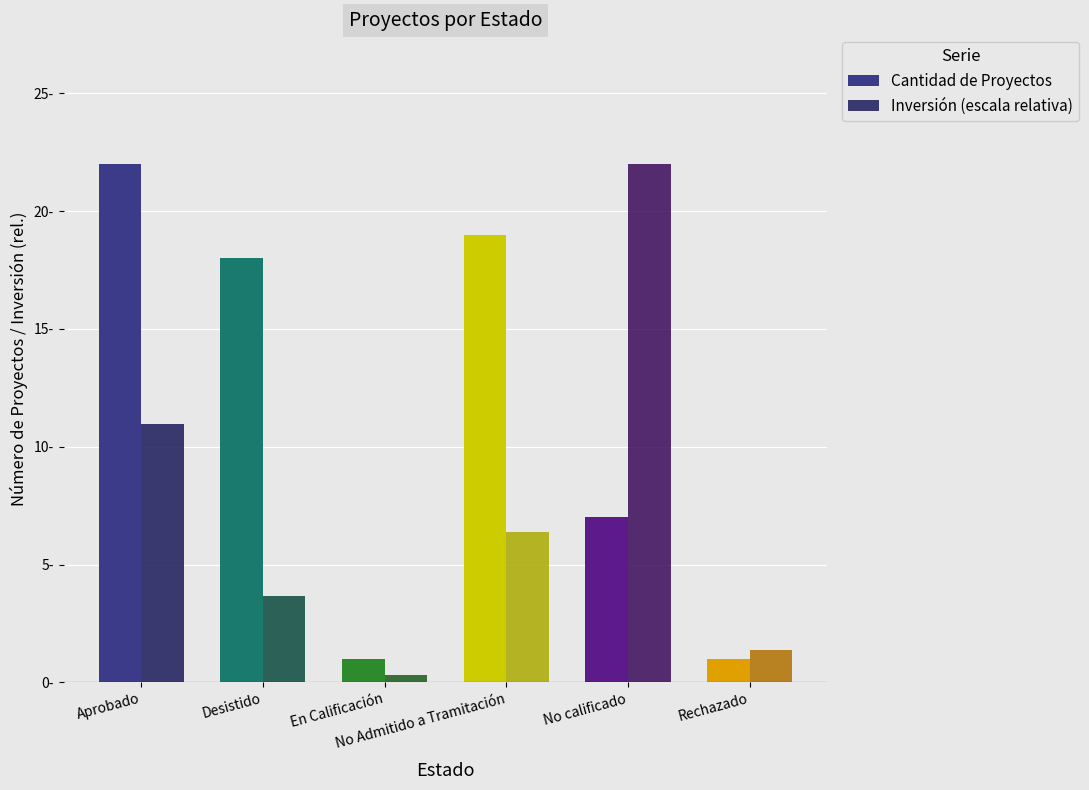

What are all the series names shown in the legend?

Cantidad de Proyectos, Inversión (escala relativa)